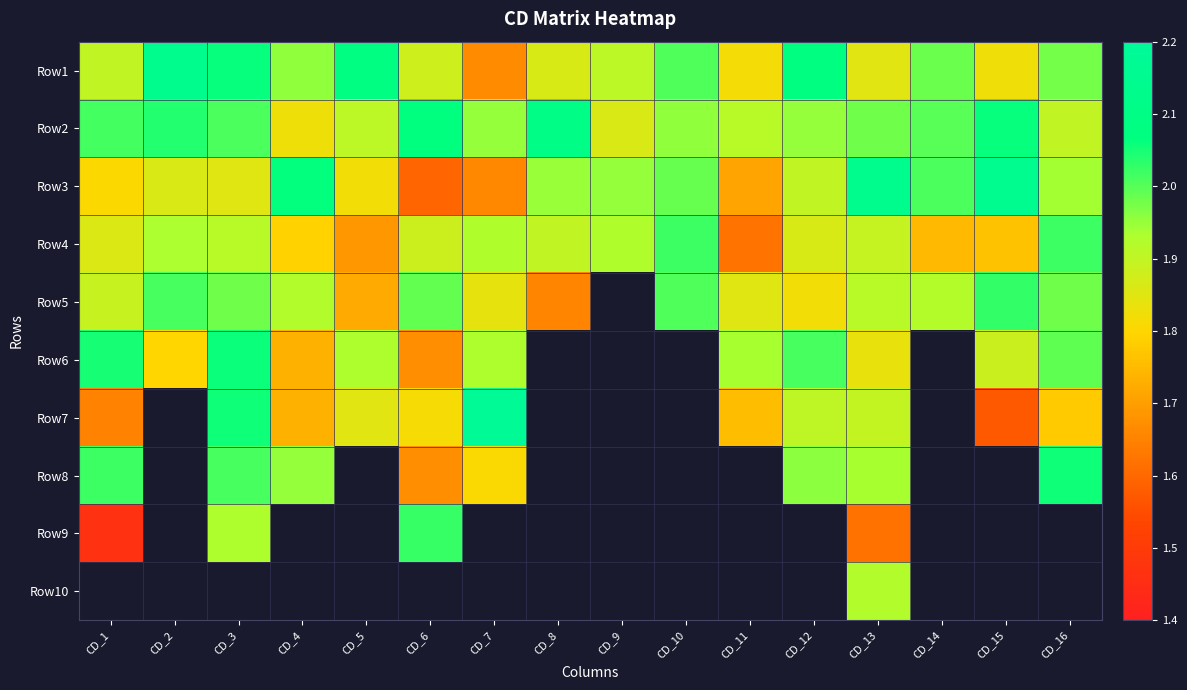

Which has a higher value, CD_9 or CD_8?

CD_9